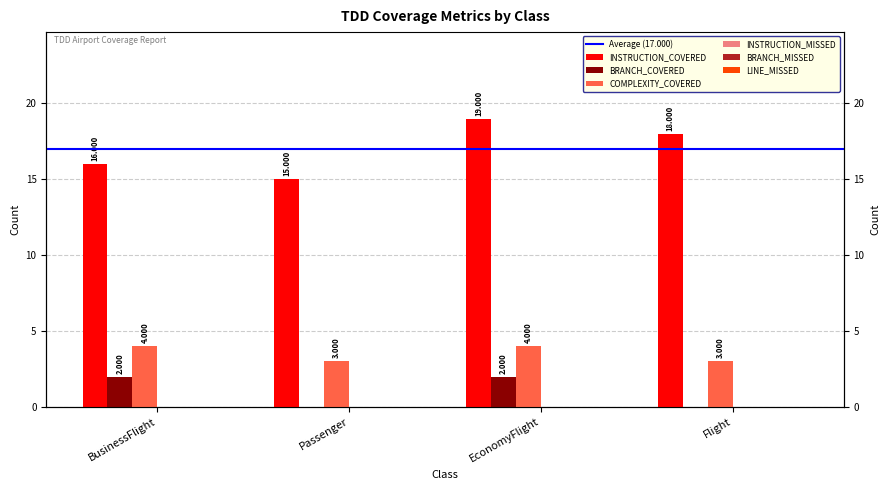

Count the INSTRUCTION_COVERED values in the range 16 to 19.

3